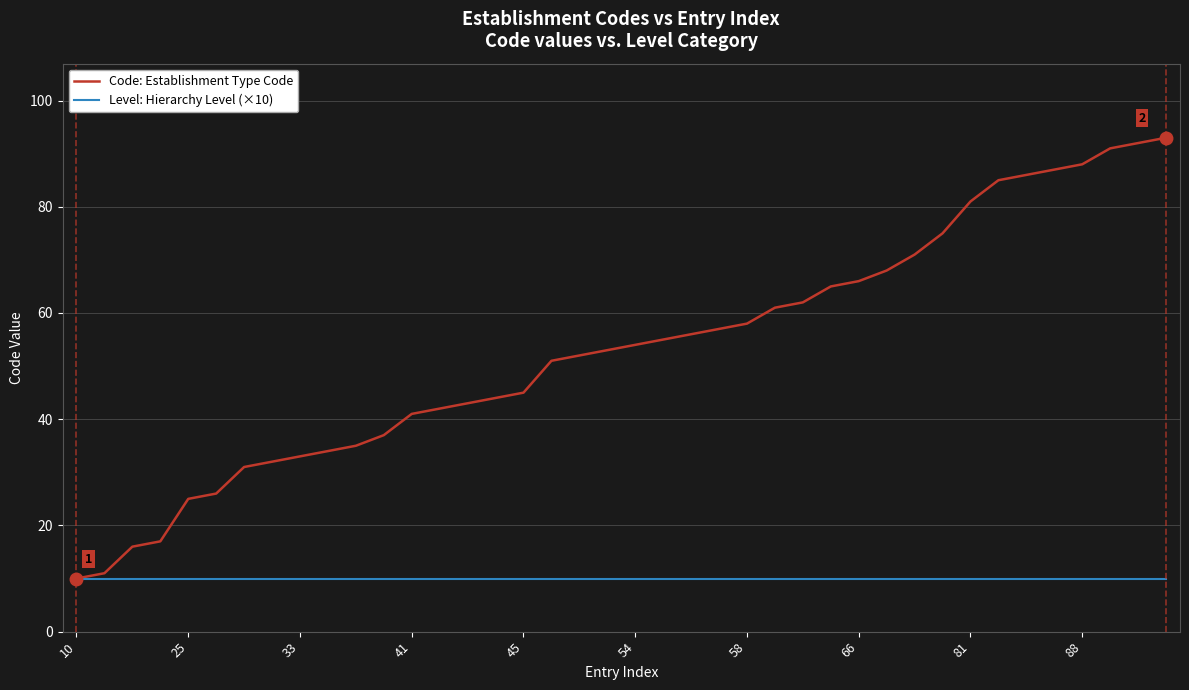

What are all the series names shown in the legend?

Code: Establishment Type Code, Level: Hierarchy Level (×10)